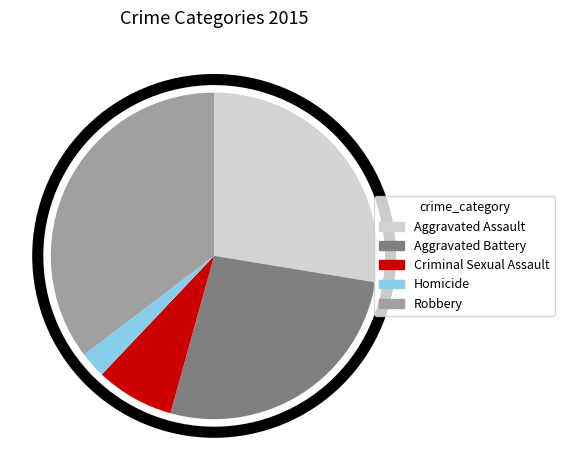

Is the sum of Homicide and Criminal Sexual Assault greater than half?

No